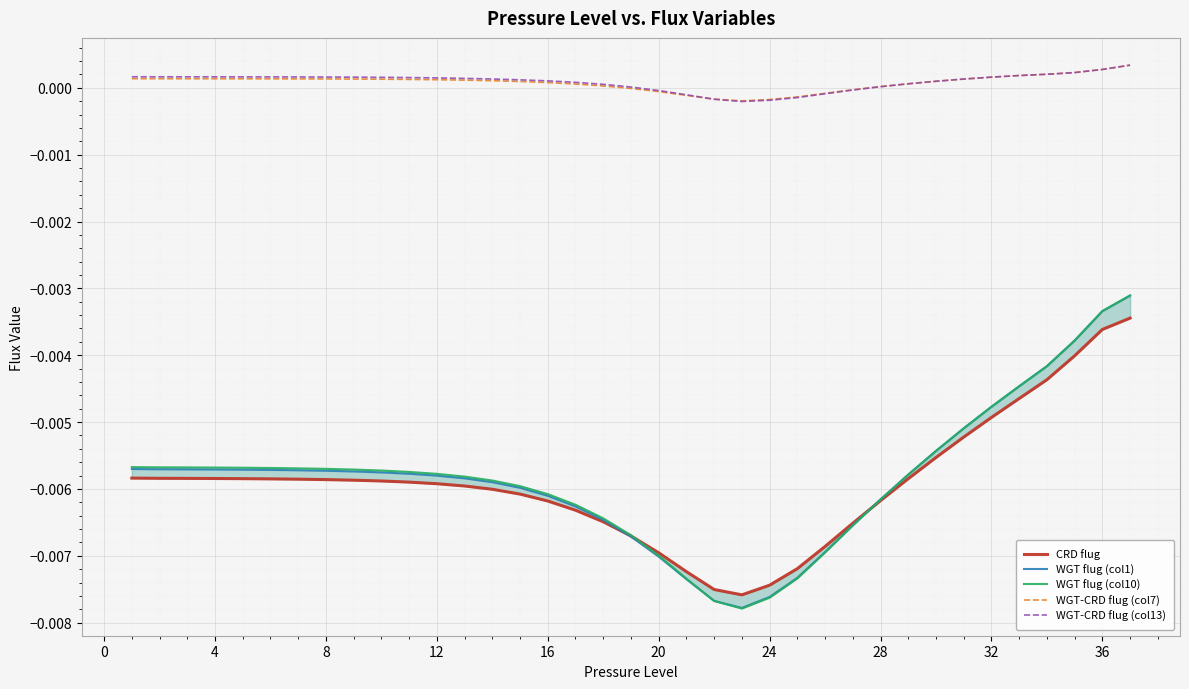

How many data points in WGT-CRD flug (col13) are above 0?

29